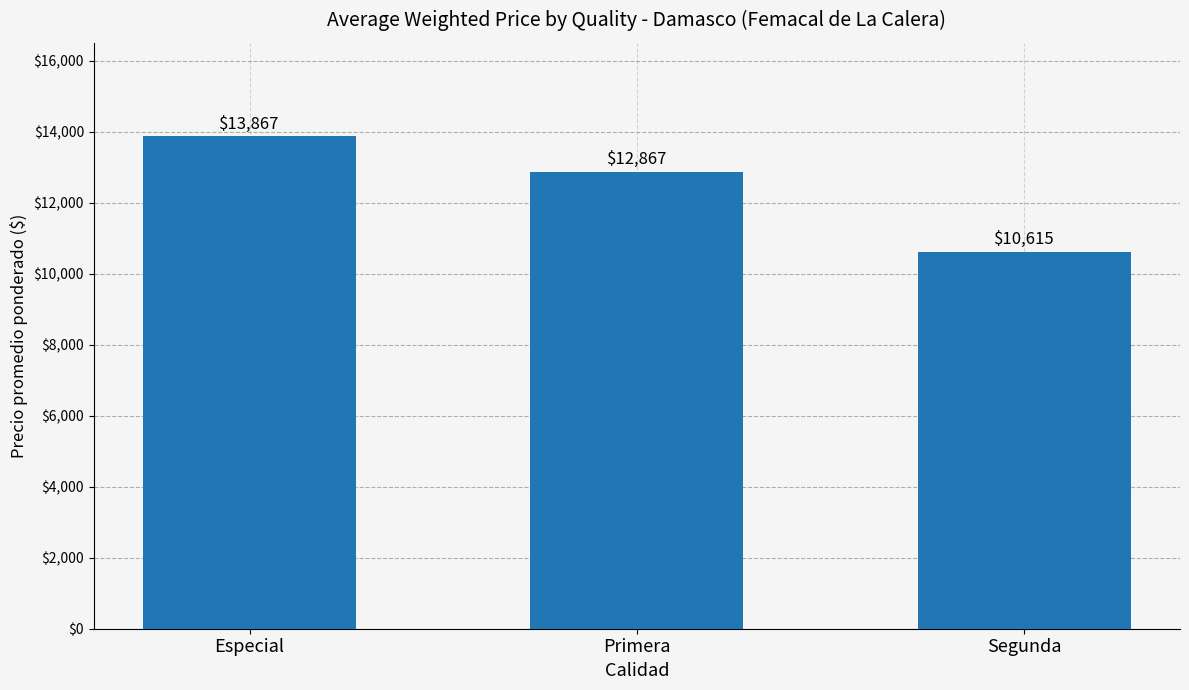

Where does the data first go above 12867?

Especial